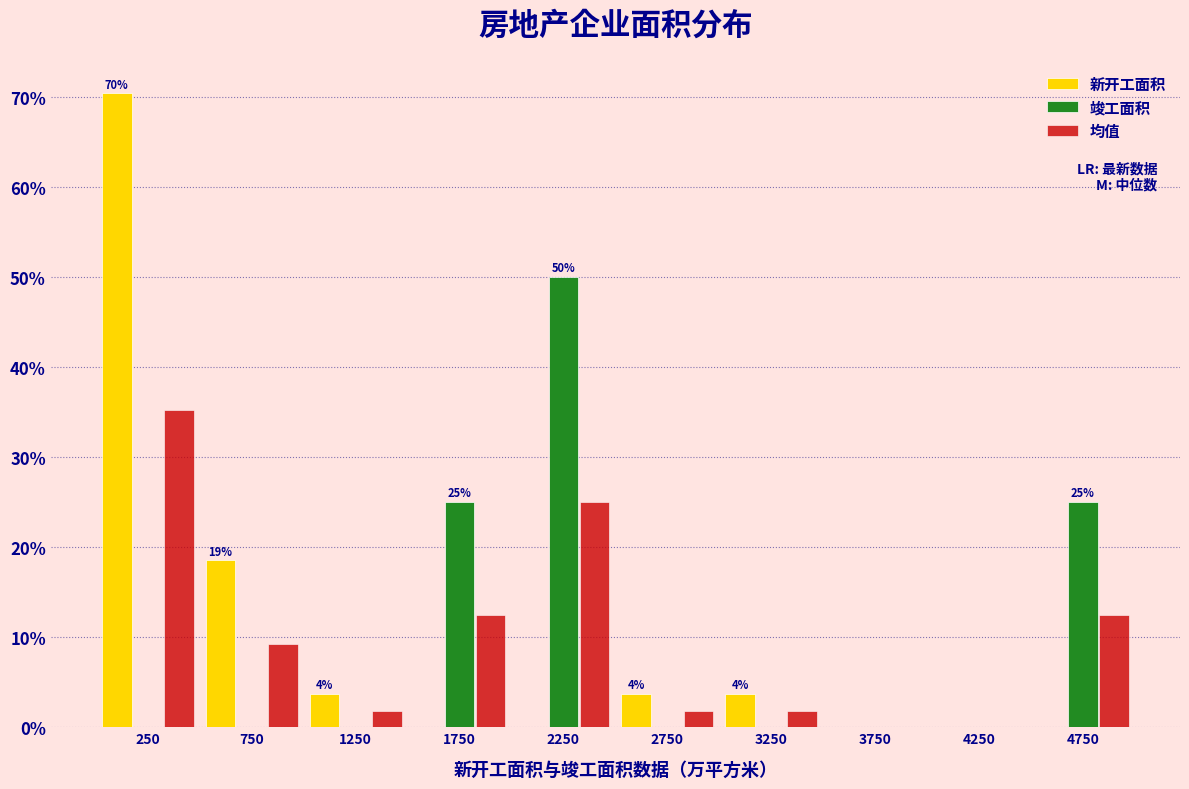

In the 竣工面积 series, which range on the x-axis has the tallest bar?

2000 to 2500